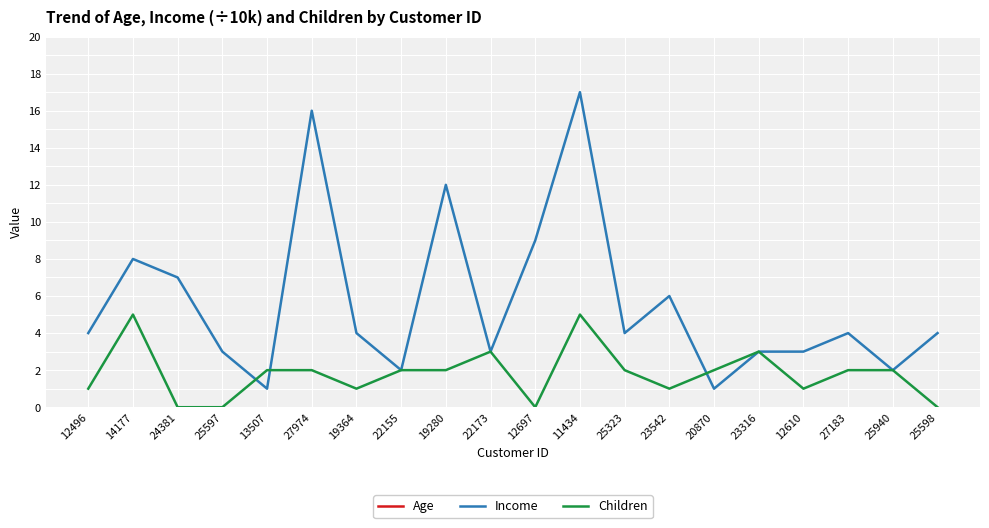

How many values in the Income series are below 4?

8